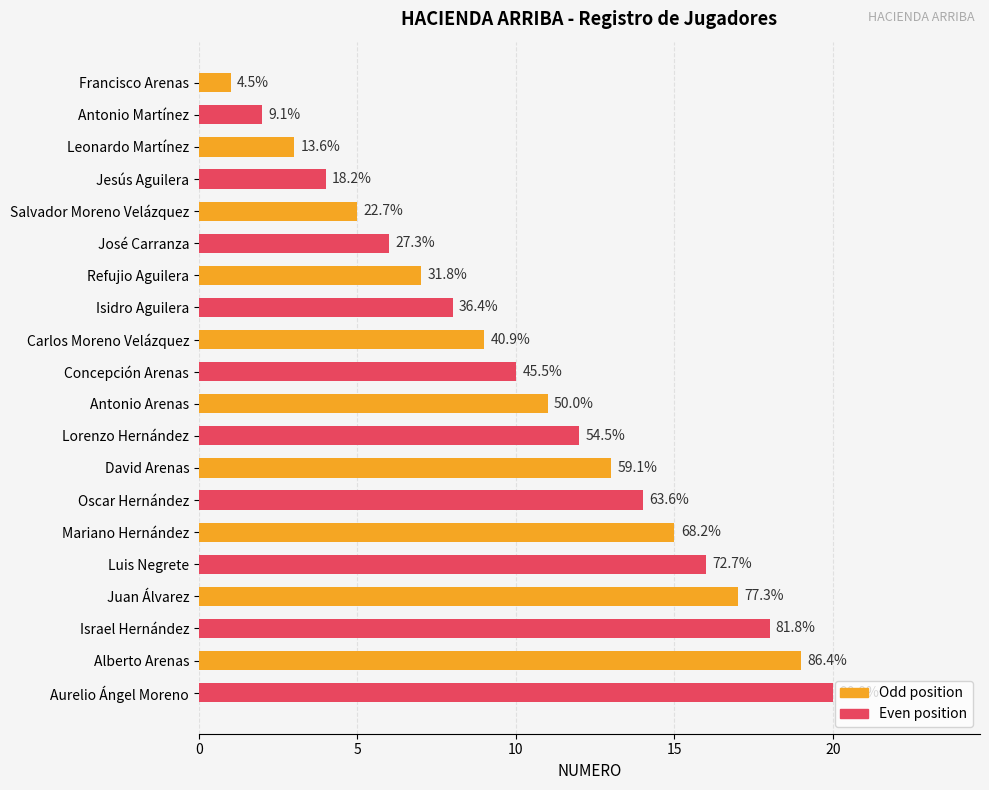

Where does the data first go above 11?

Lorenzo Hernández